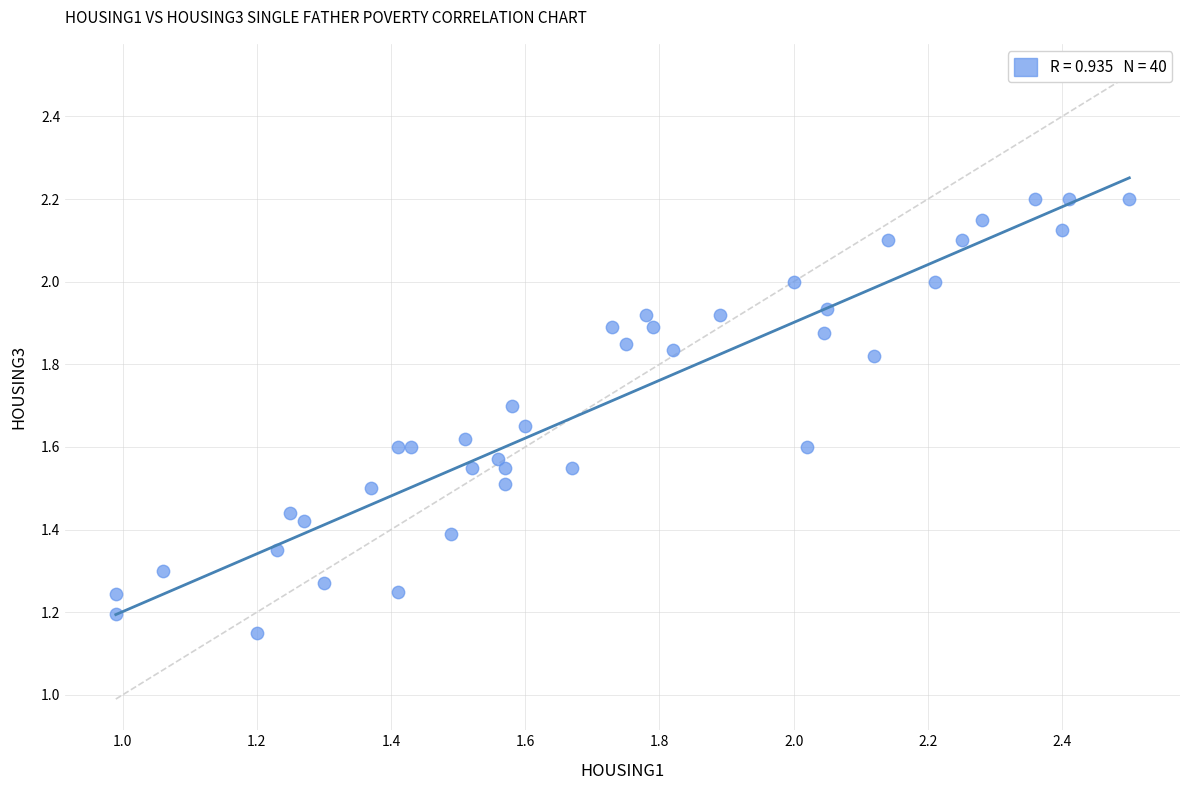

What is the range of X values (max minus min)?

1.5